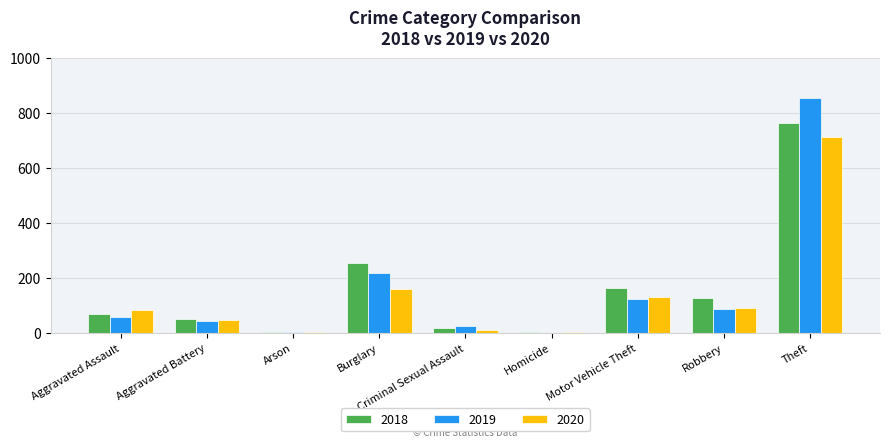

At which category is the sum across all series the highest?

Theft